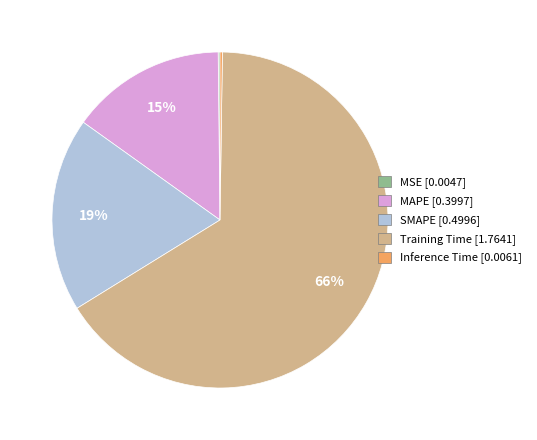

What is the ratio of the value at MAPE to the value at Training Time?

0.2